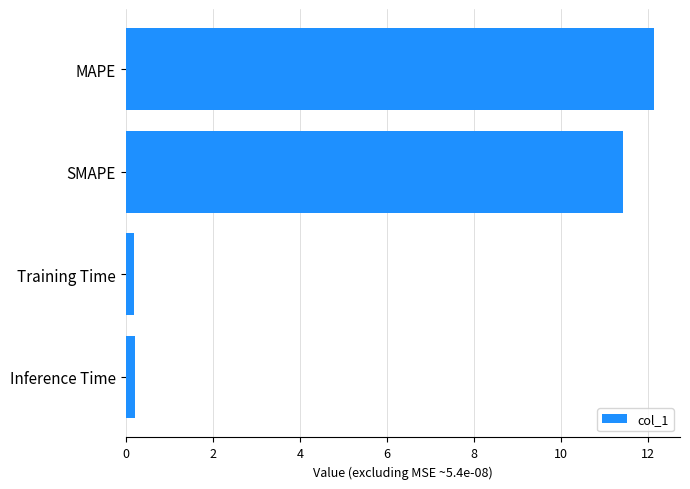

Reading top to bottom, what are all the values shown in this chart?

12.1	11.4	0.2	0.2